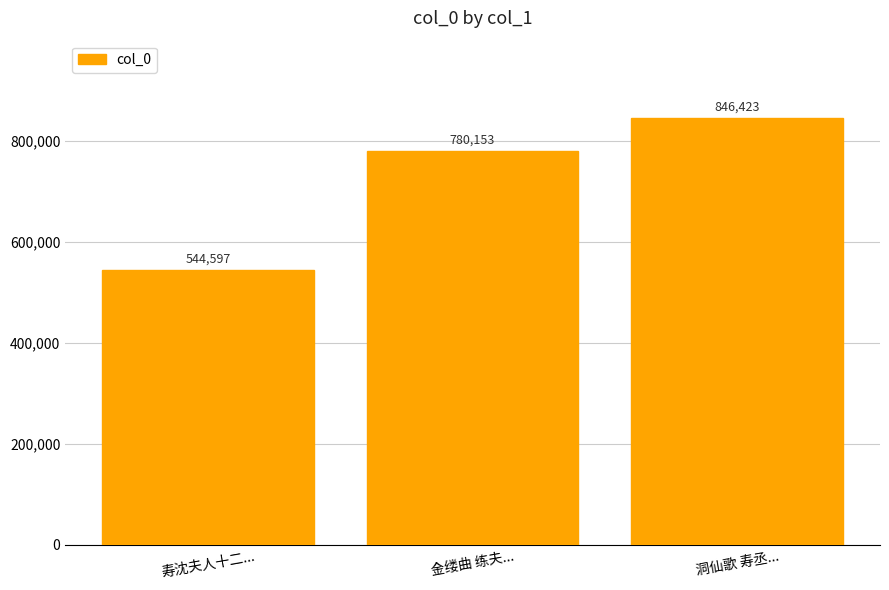

Reading left to right, what are all the values shown in this chart?

544597	780153	846423